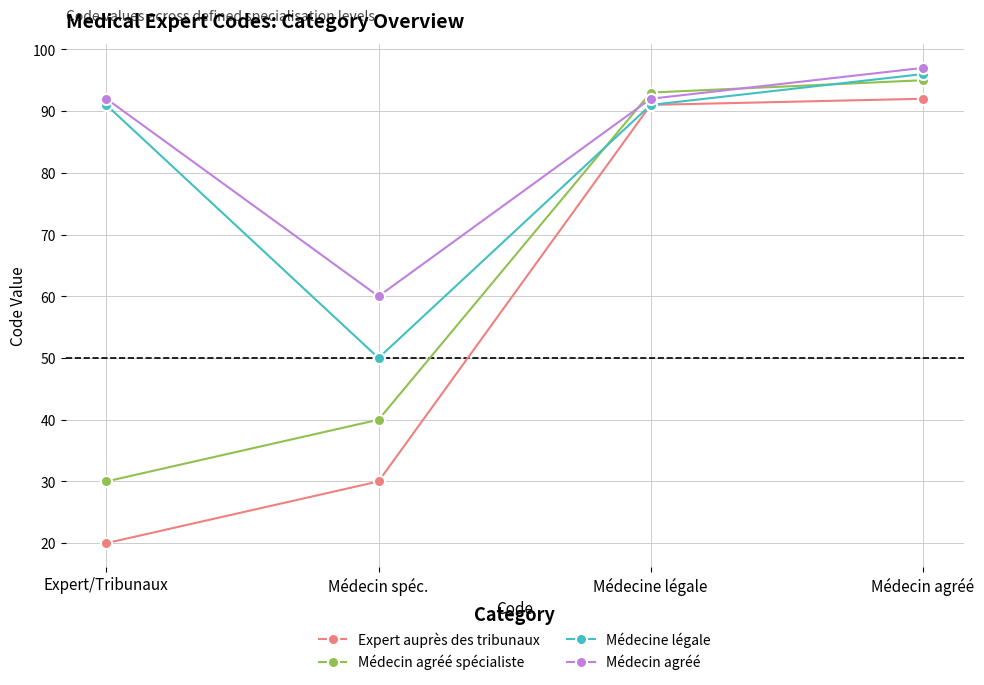

What is the sum of all Médecin agréé spécialiste values?

258